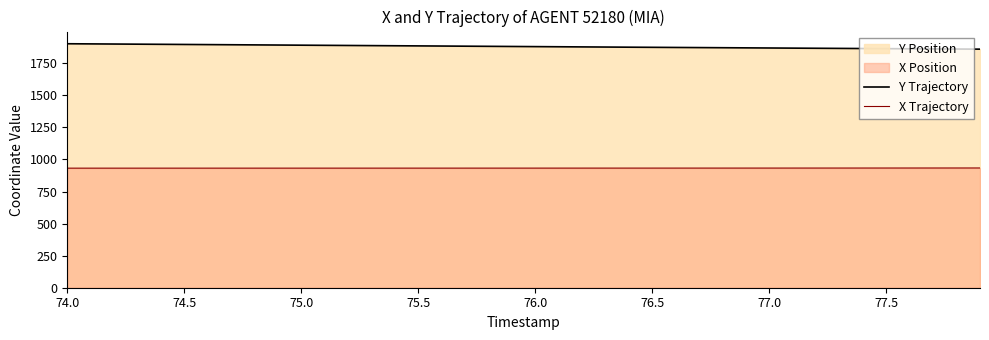

At which label does Y Trajectory reach its peak?

74.0